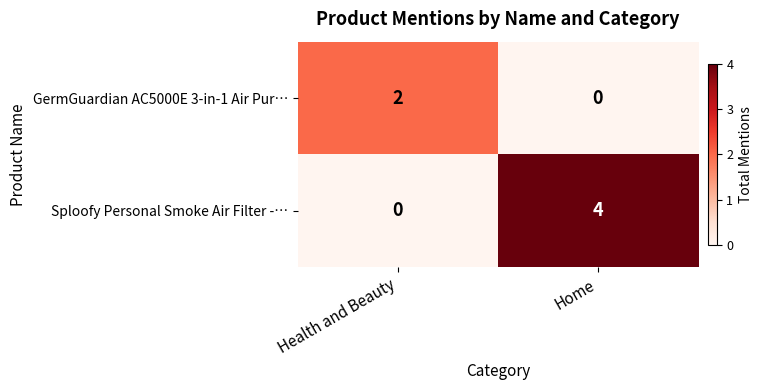

Rank the series at Health and Beauty from lowest to highest value.

Sploofy Personal Smoke Air Filter -…, GermGuardian AC5000E 3-in-1 Air Pur…